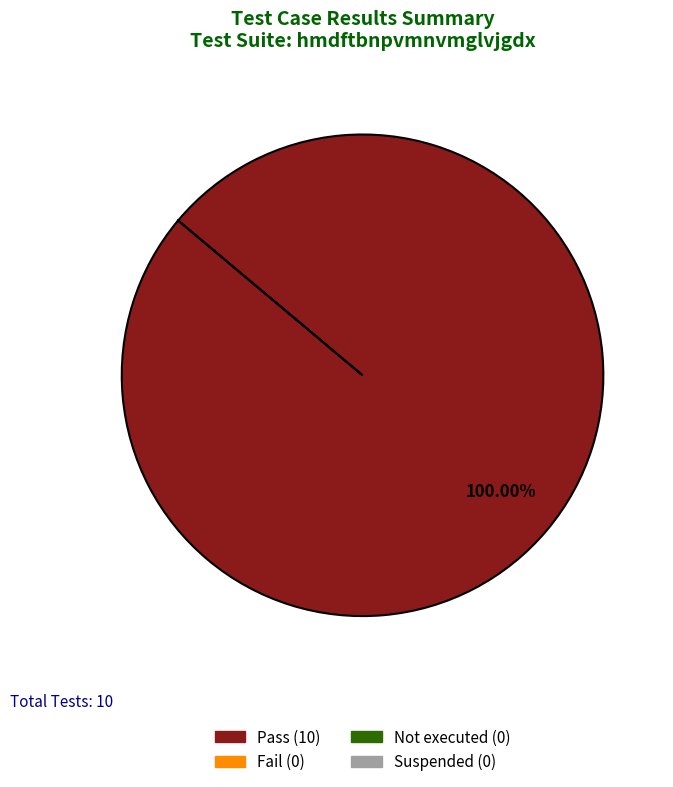

Does any single category account for the majority?

Yes